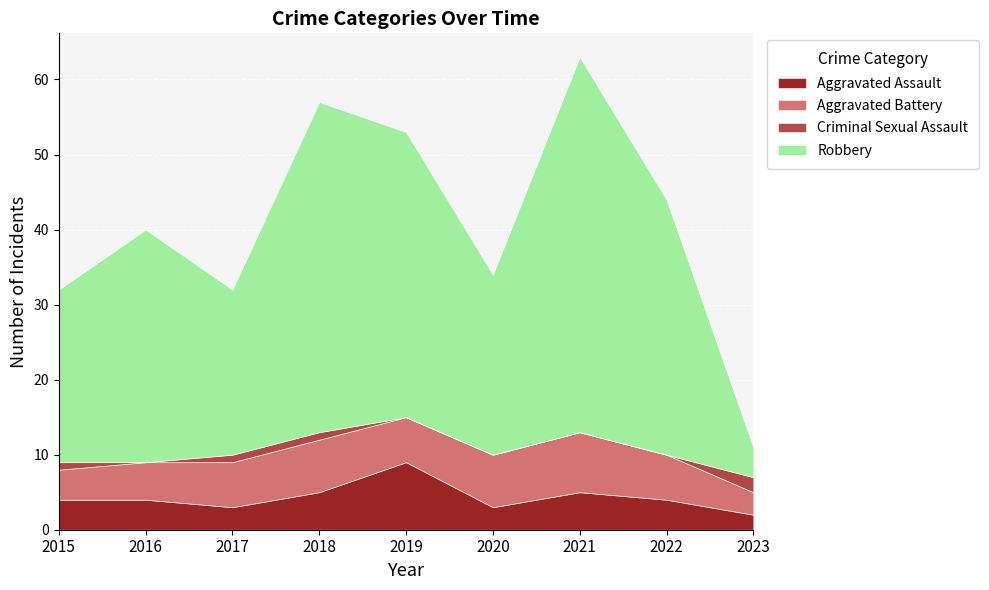

Count the Criminal Sexual Assault values in the range 0 to 1.

8